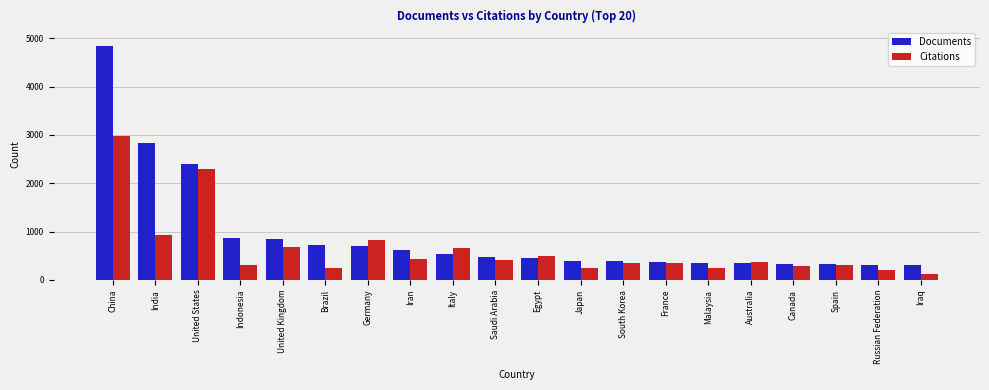

At which category is the sum across all series the highest?

China